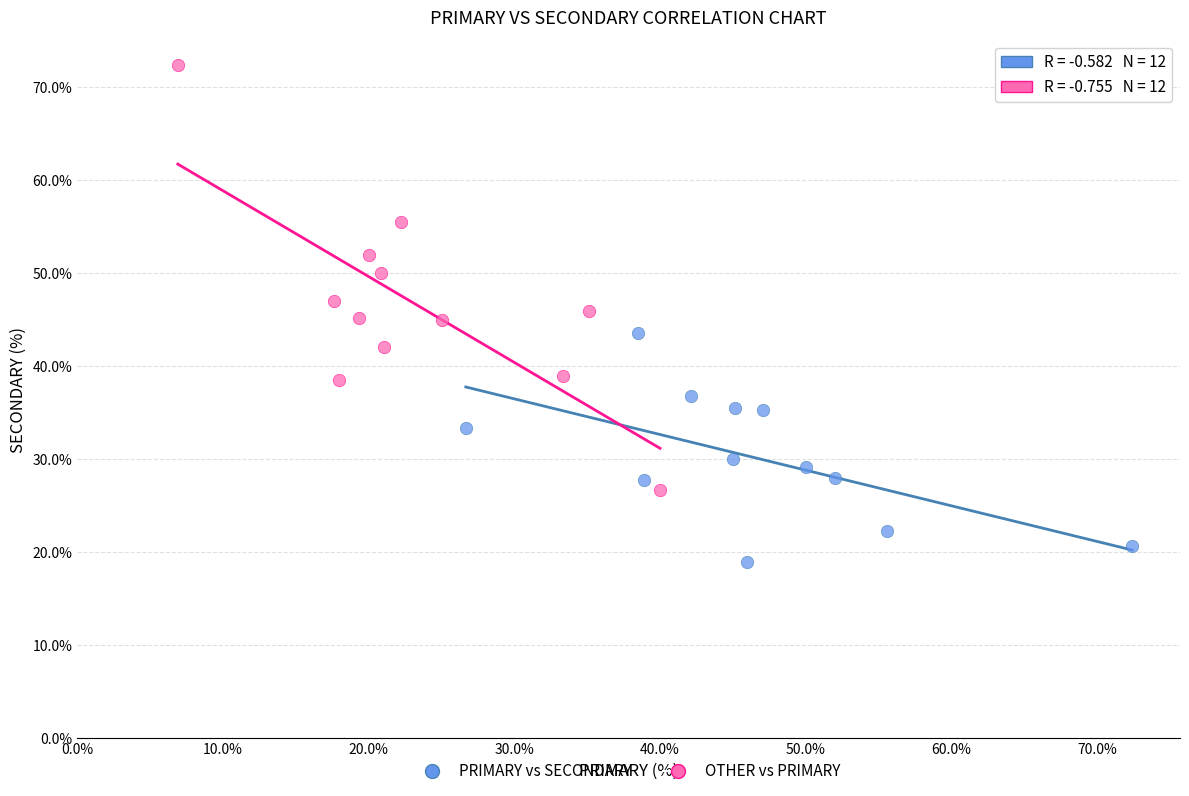

What are all the series names shown in the legend?

PRIMARY vs SECONDARY, OTHER vs PRIMARY